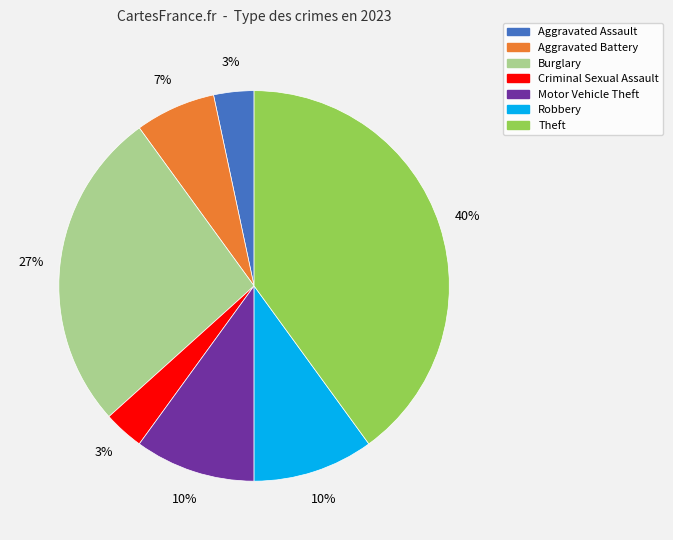

To the nearest percent, what portion does Motor Vehicle Theft represent?

10%